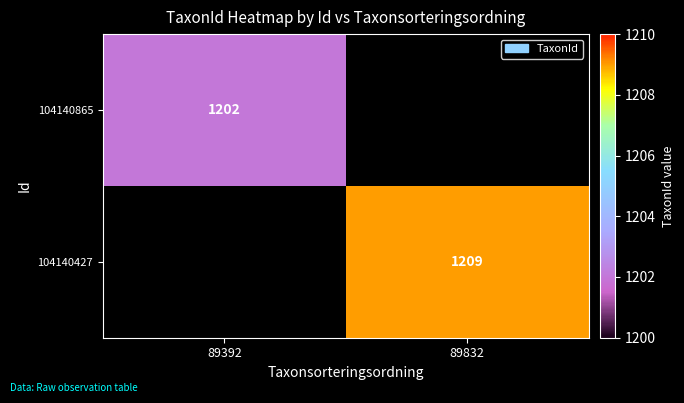

The value of 104140427 at 89832 is 1209. True or false?

True